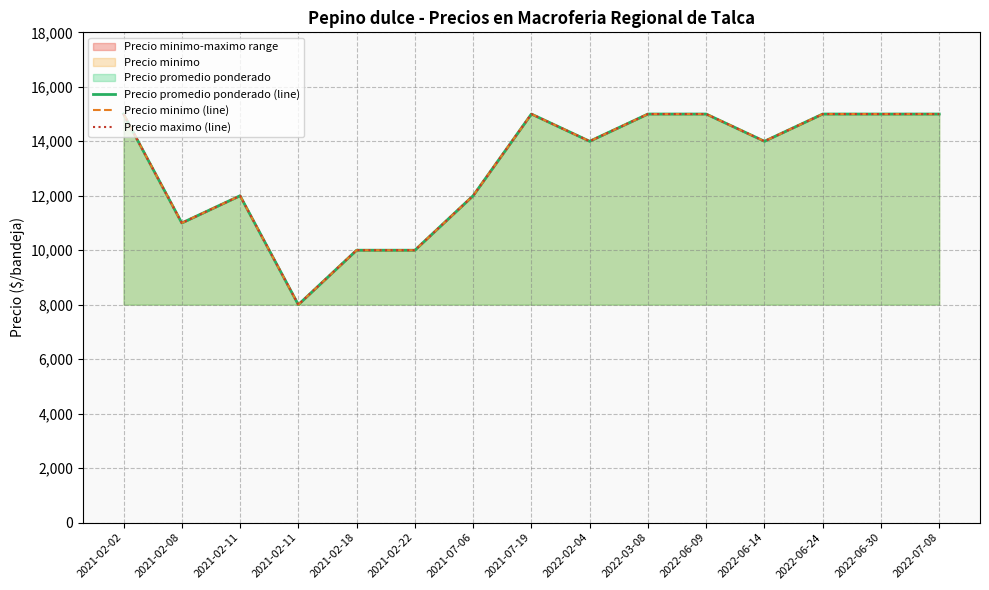

What is the label of the 12th point from the right?

2021-02-11